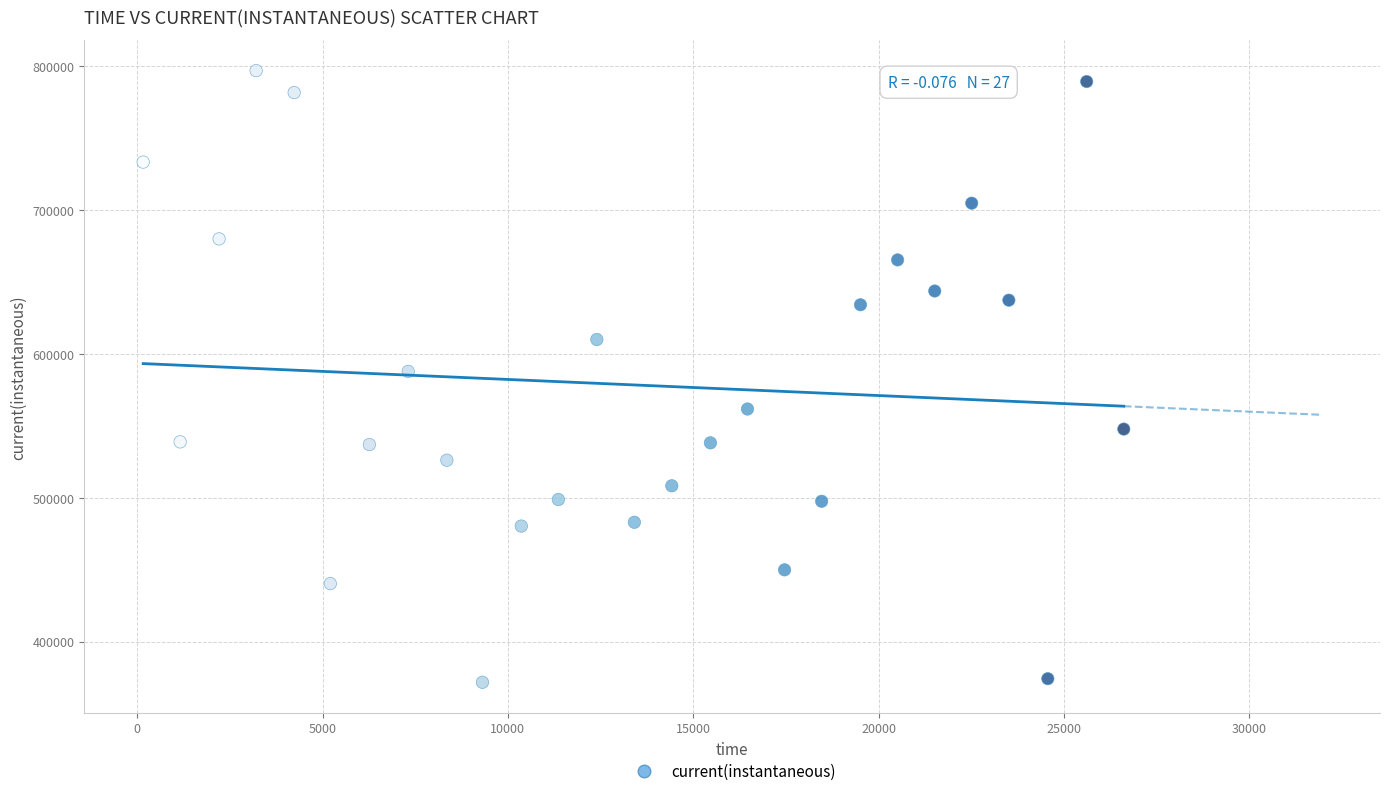

What is the range of X values (max minus min)?

26449